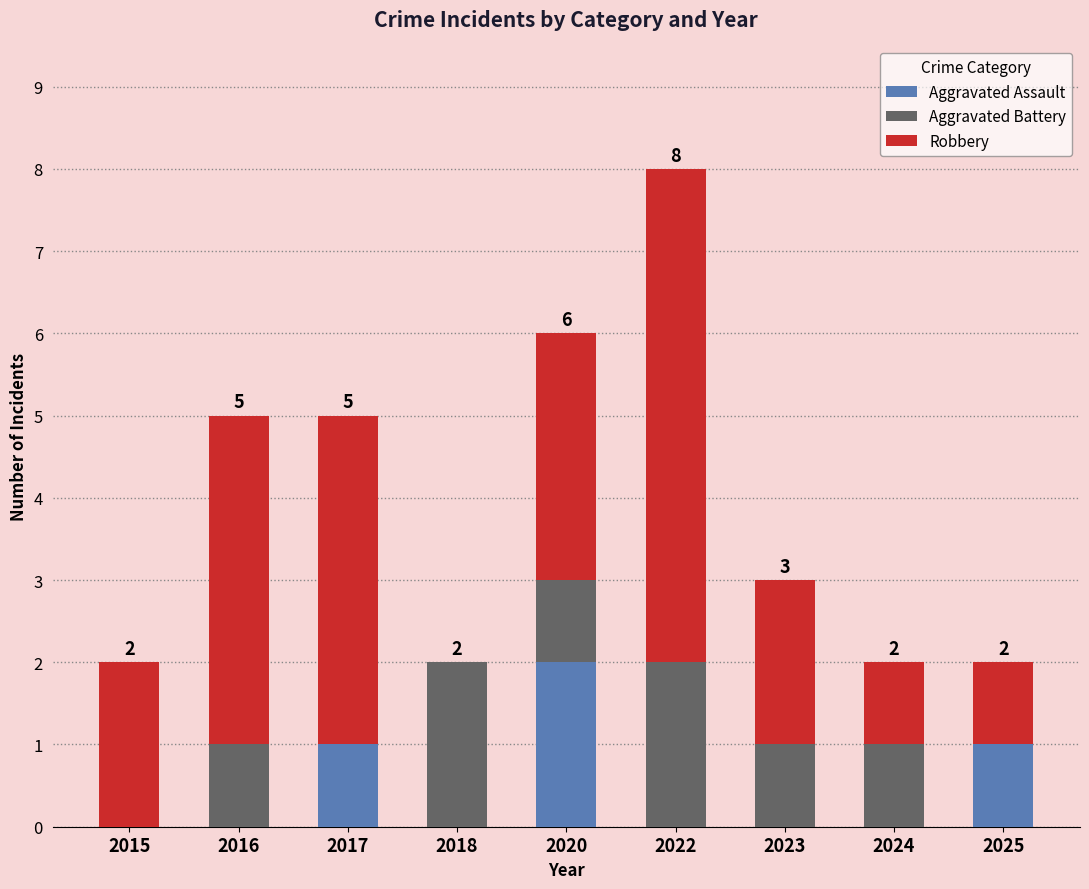

What is the sum of all Aggravated Assault values?

4